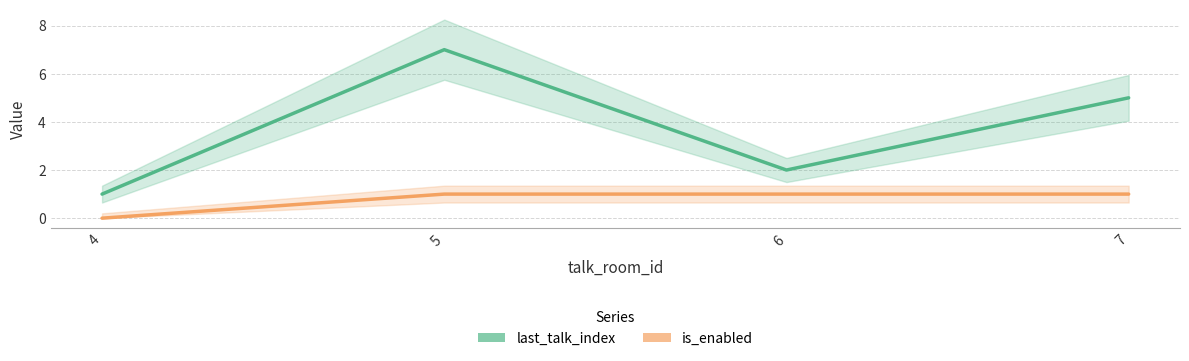

How many values in the last_talk_index series are below 5?

2